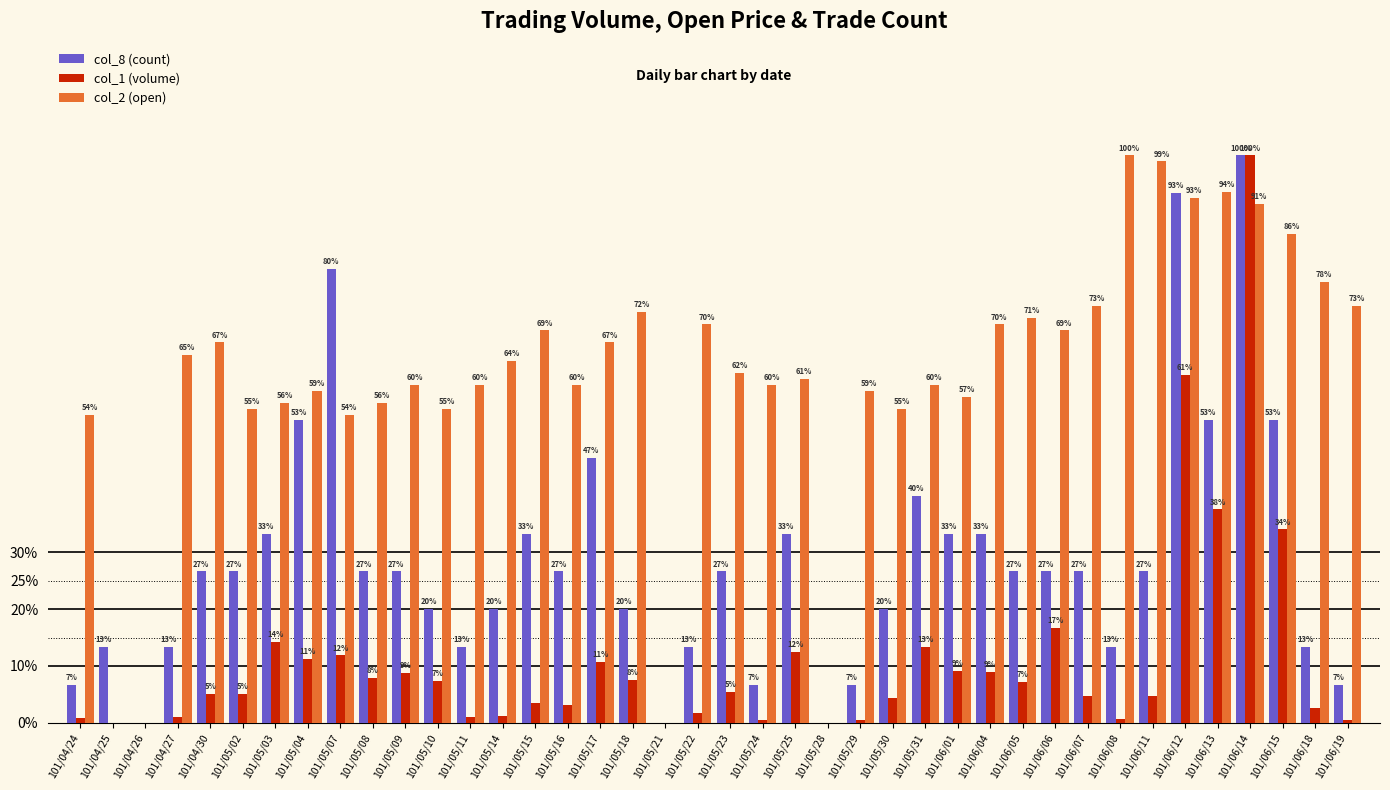

Are the bars horizontal?

No